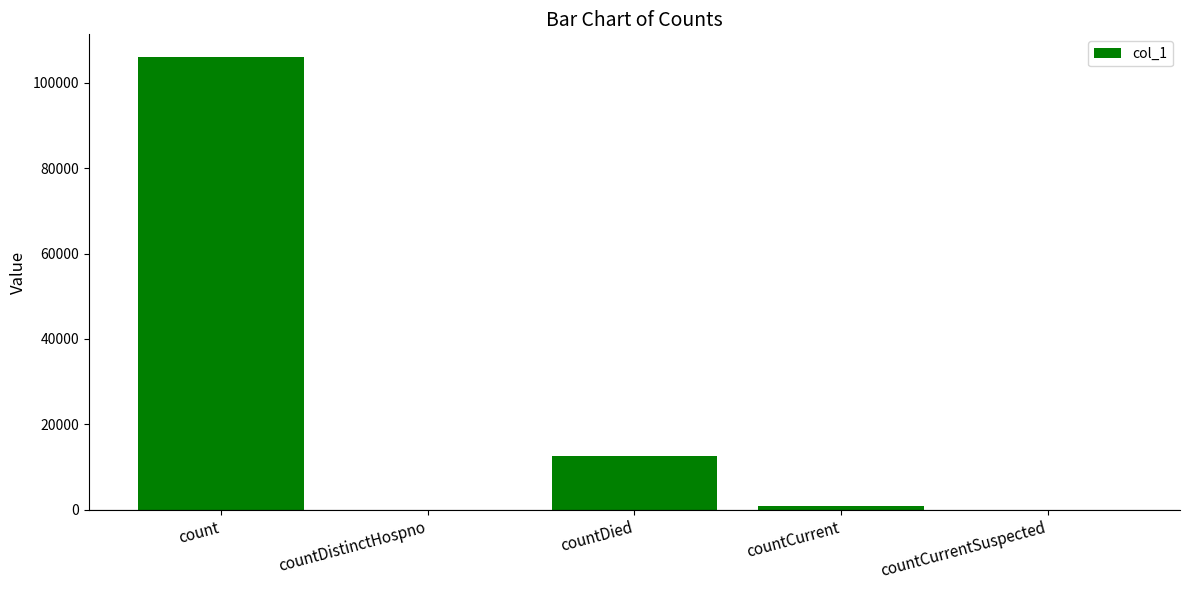

Which has a higher value, countDied or countCurrent?

countDied